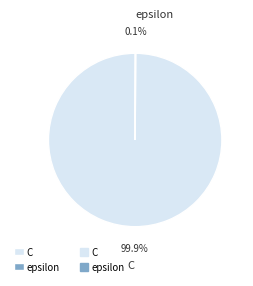

How much of the chart is everything except C?

0.1%